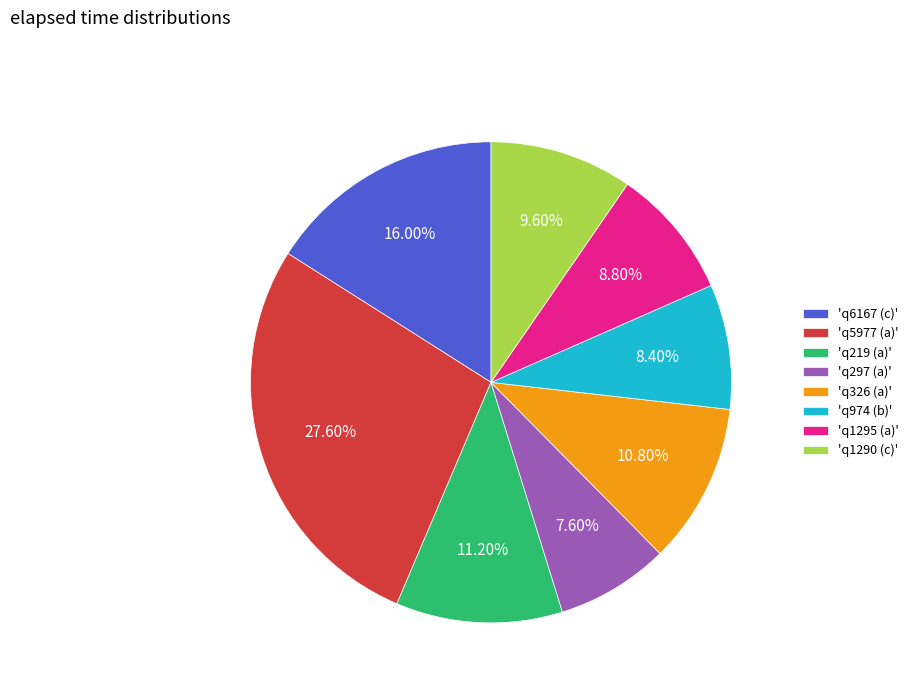

What is the largest slice in the pie chart?

'q5977 (a)'